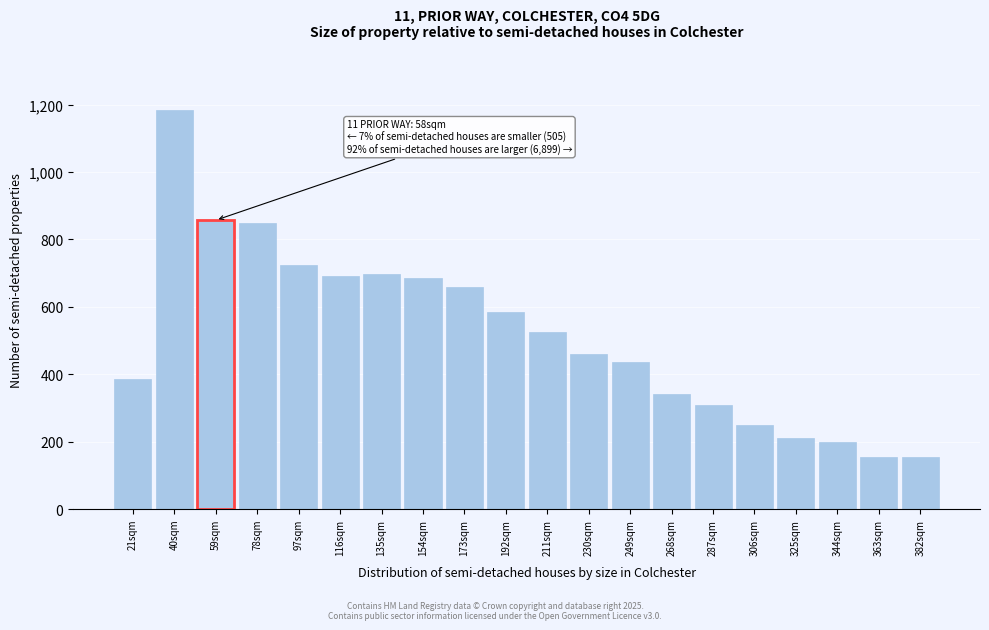

What is the difference between the maximum and minimum values?

1031